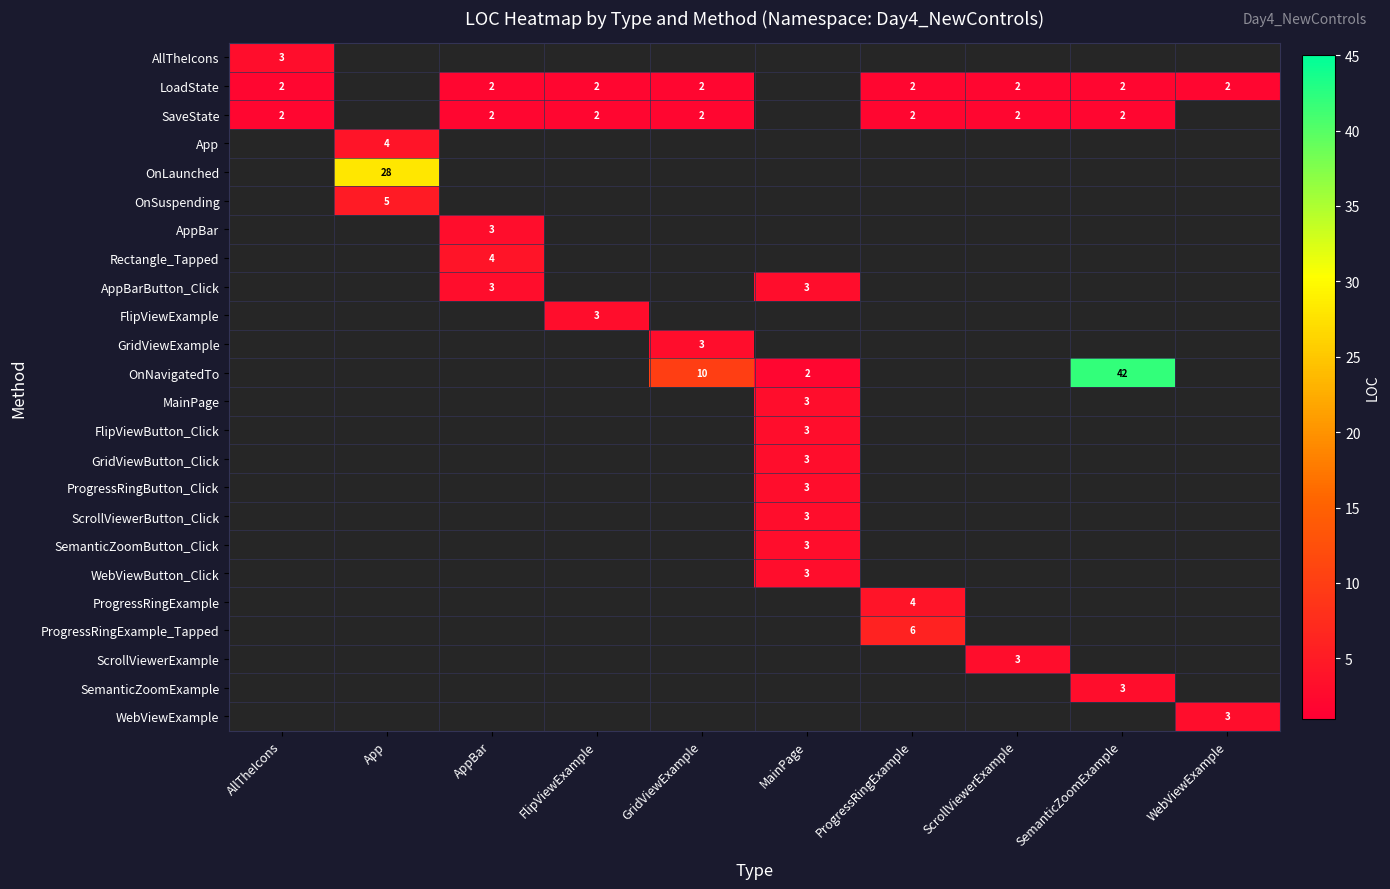

The SaveState series shows 2 at GridViewExample. True or false?

True